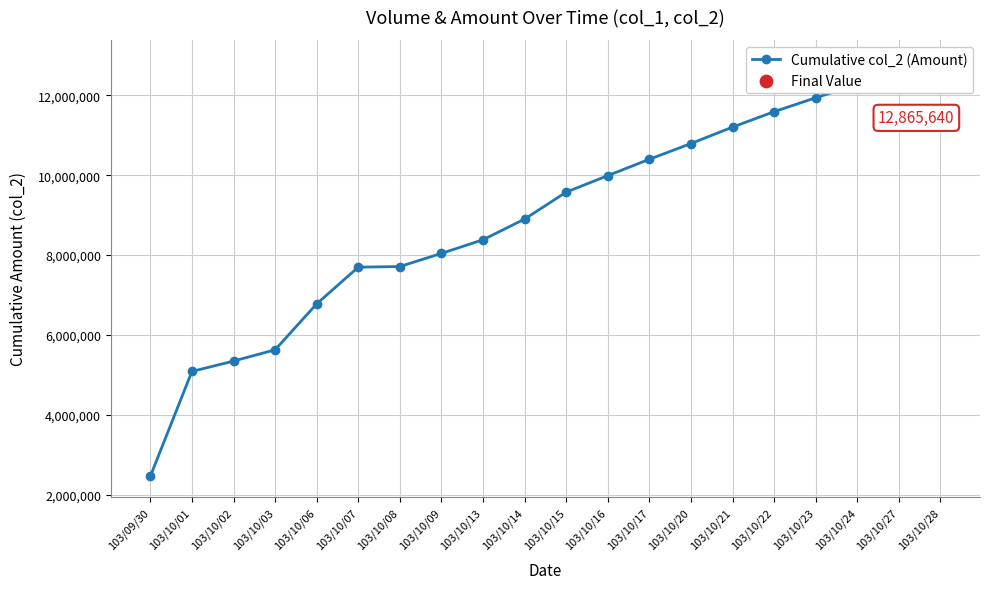

Approximately how many times larger is the value at 103/10/13 compared to 103/10/06?

1.2